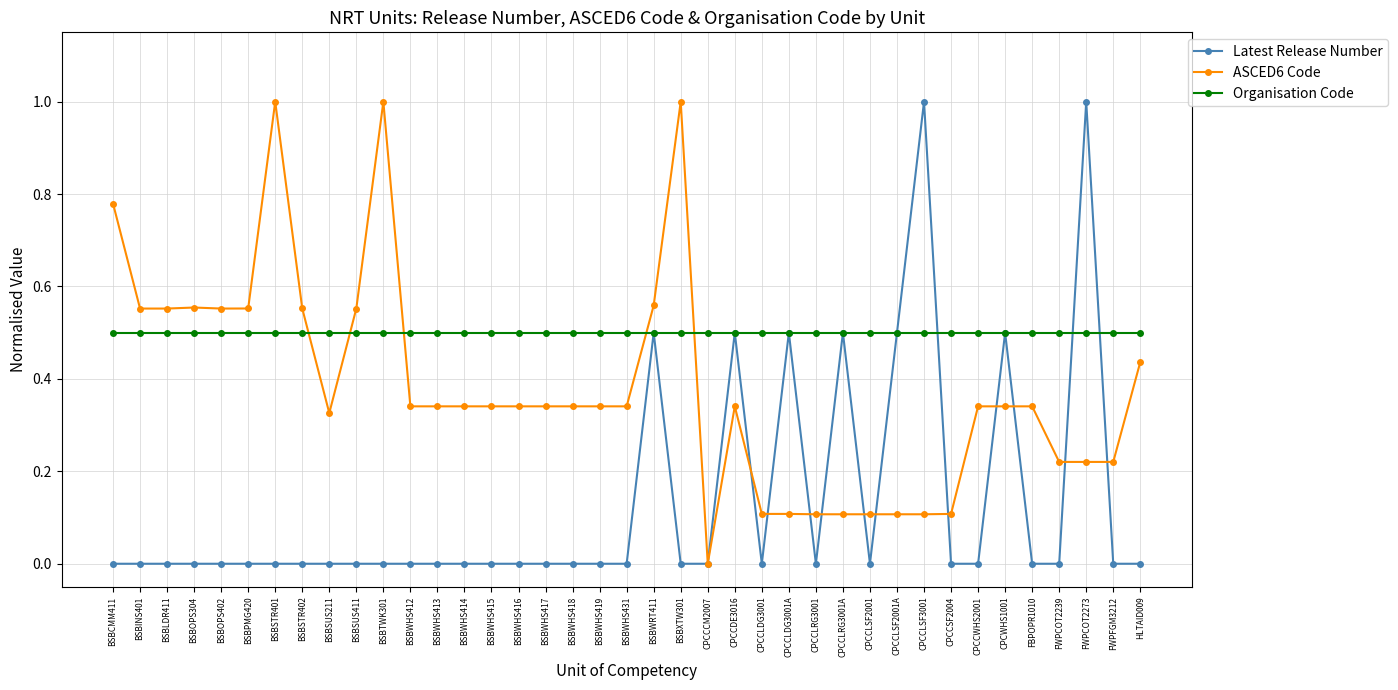

What is the spread (max minus min) of values at BSBWHS416?

0.5